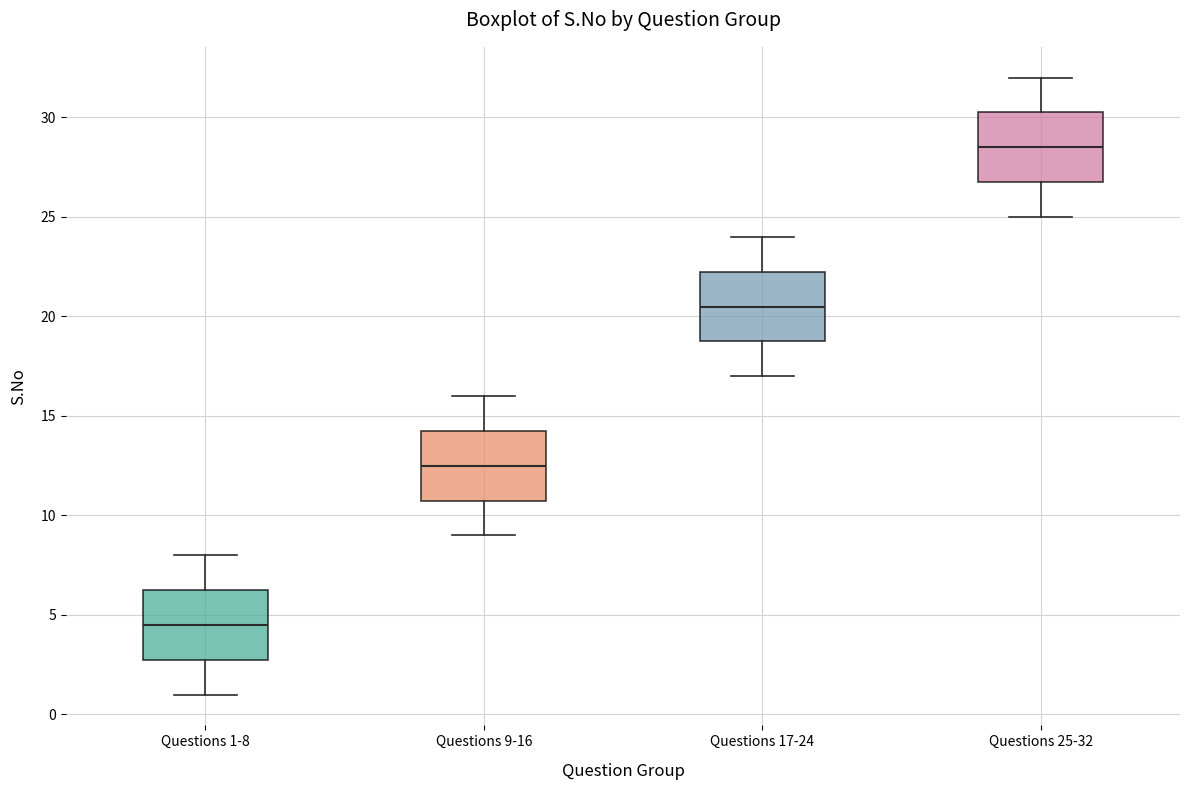

Where does the upper whisker of the box for Questions 9-16 end on the y-axis? The values are not printed on the chart, so give them approximately, as read against the axis.

16.0